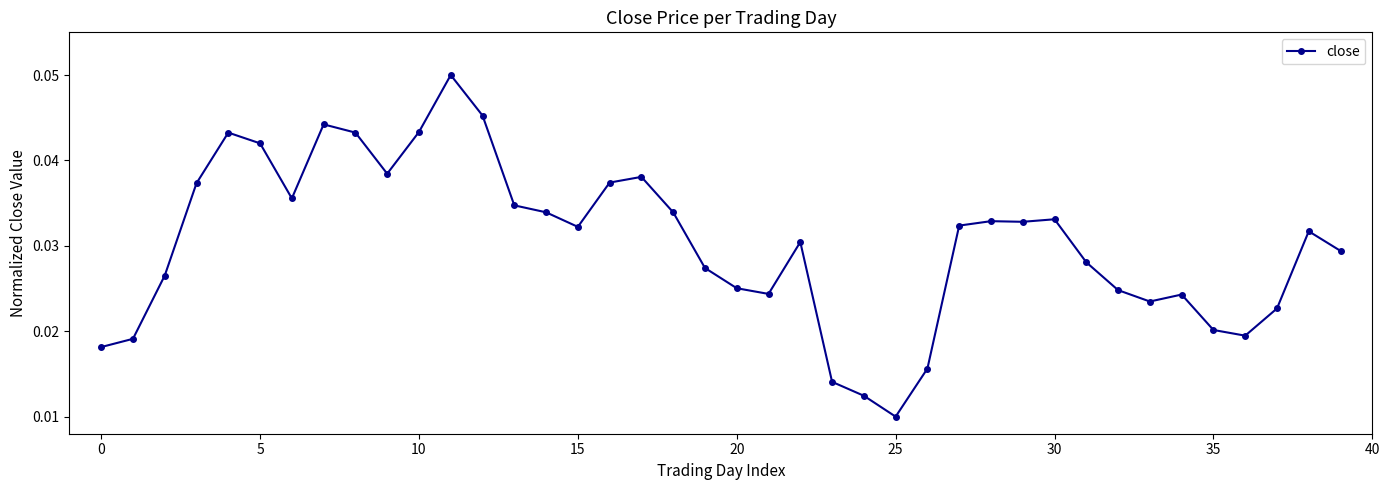

How many series are shown in this chart?

1